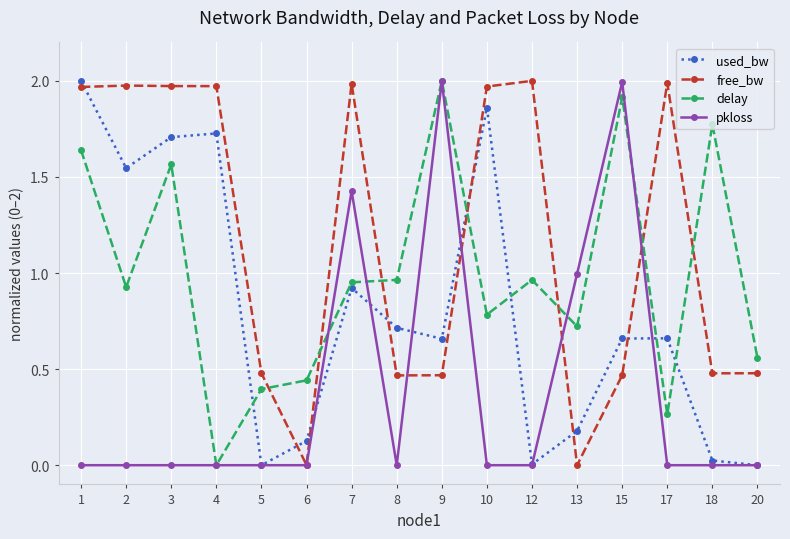

At which category does delay reach its first local valley?

2